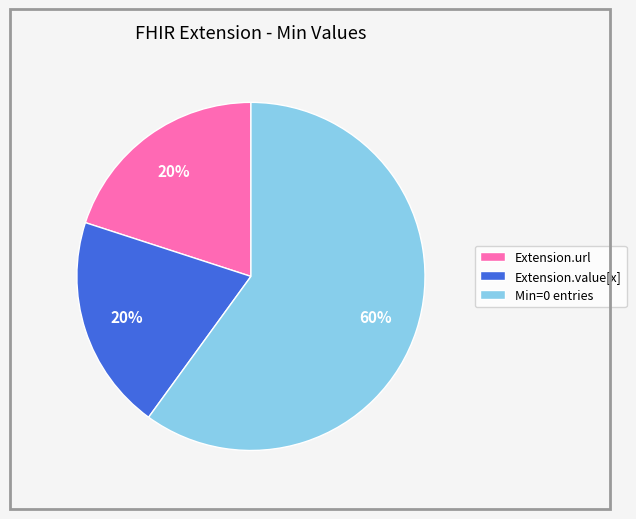

Is the sum of Extension.value[x] and Extension.url greater than half?

No